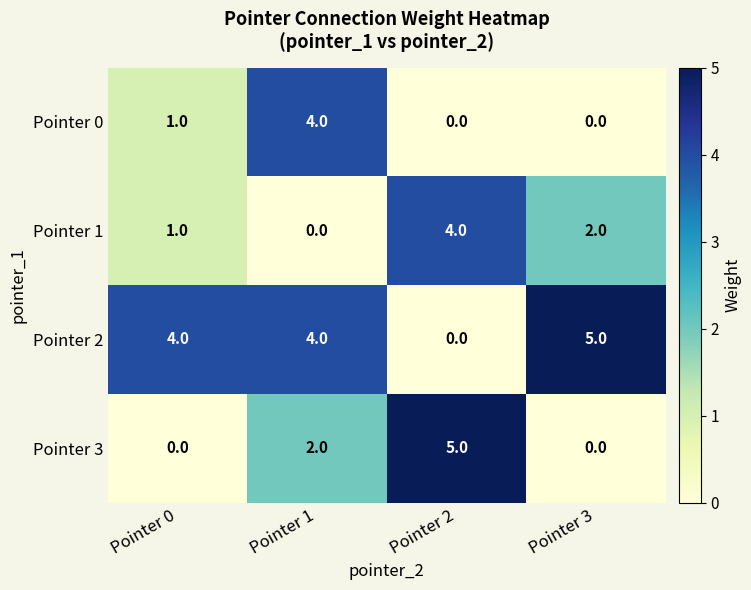

The value of Pointer 3 at Pointer 0 is 0. True or false?

True